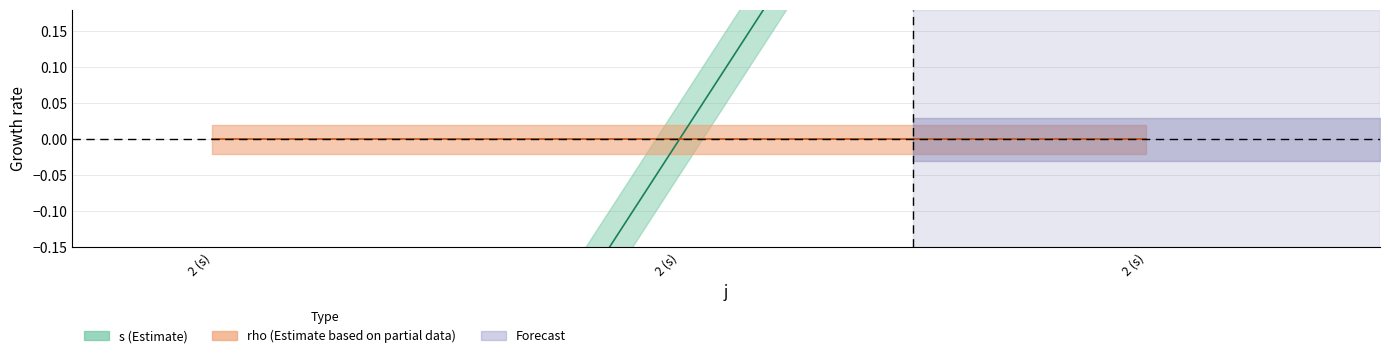

The value at 2 (s) is 1. True or false?

False